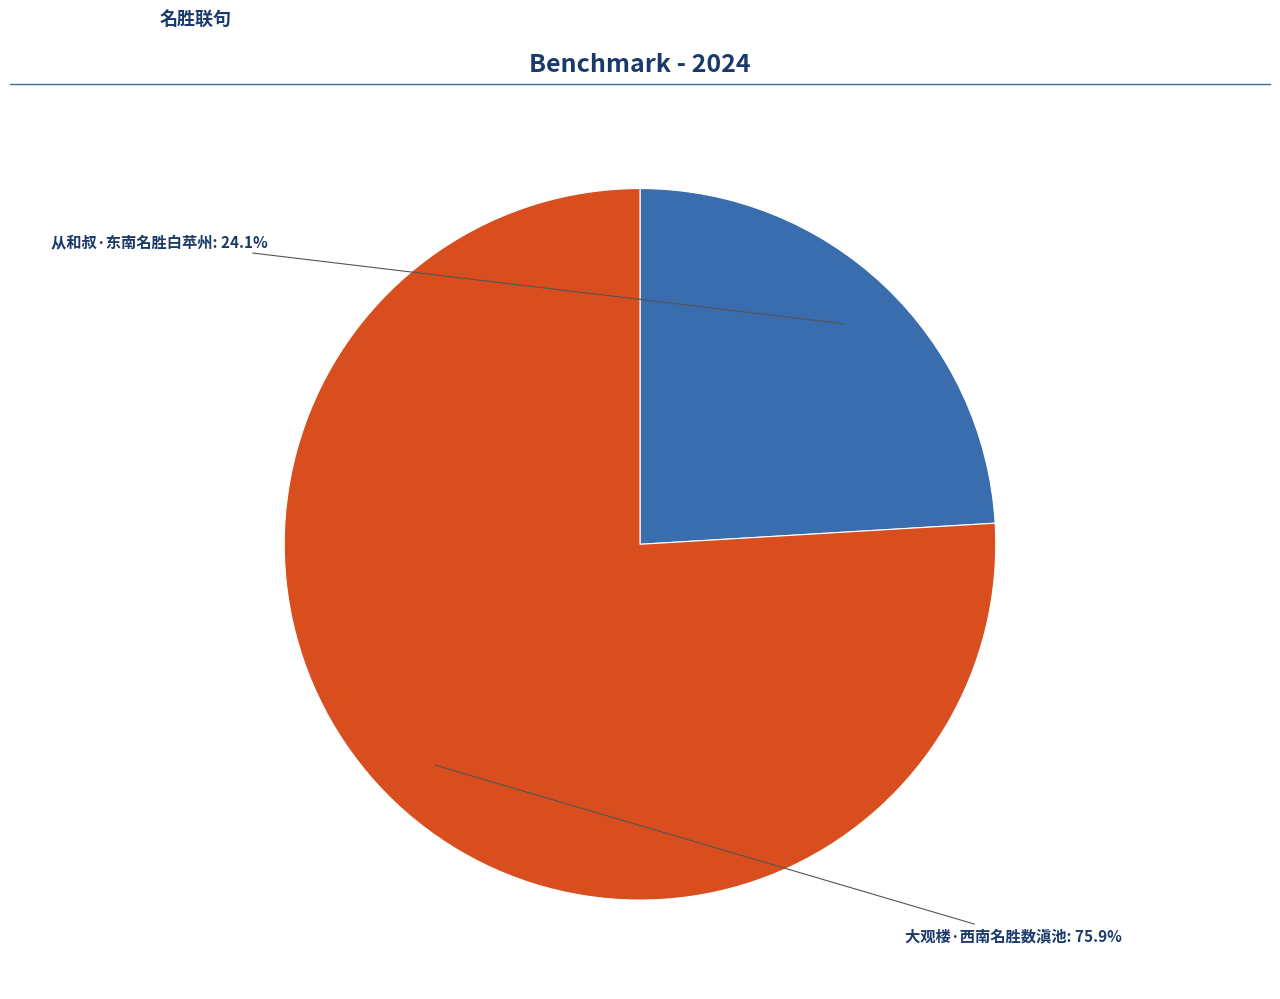

Is there a majority slice in this chart?

Yes